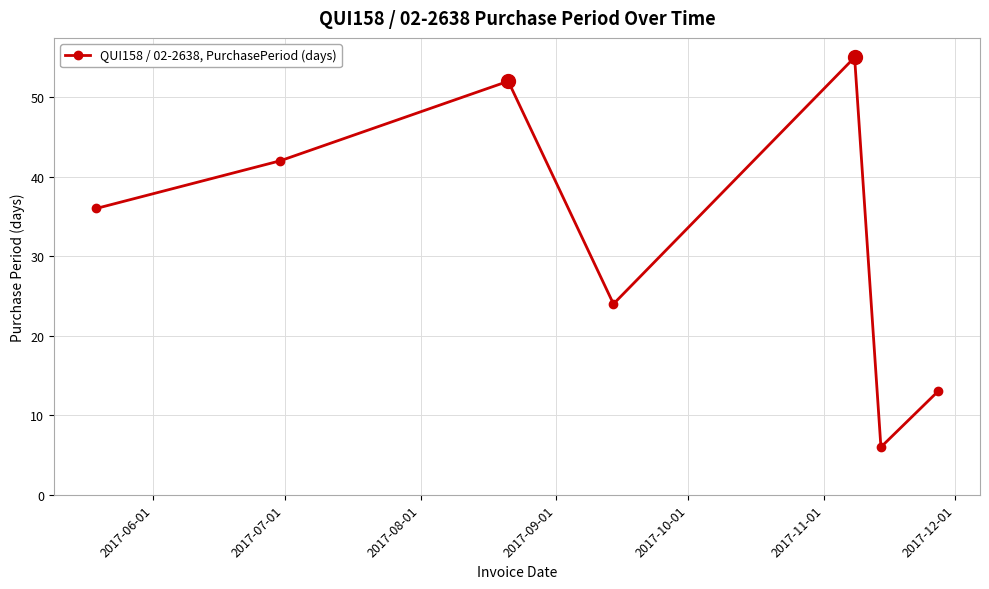

True or false: the data has more than 1 interior local peaks.

True